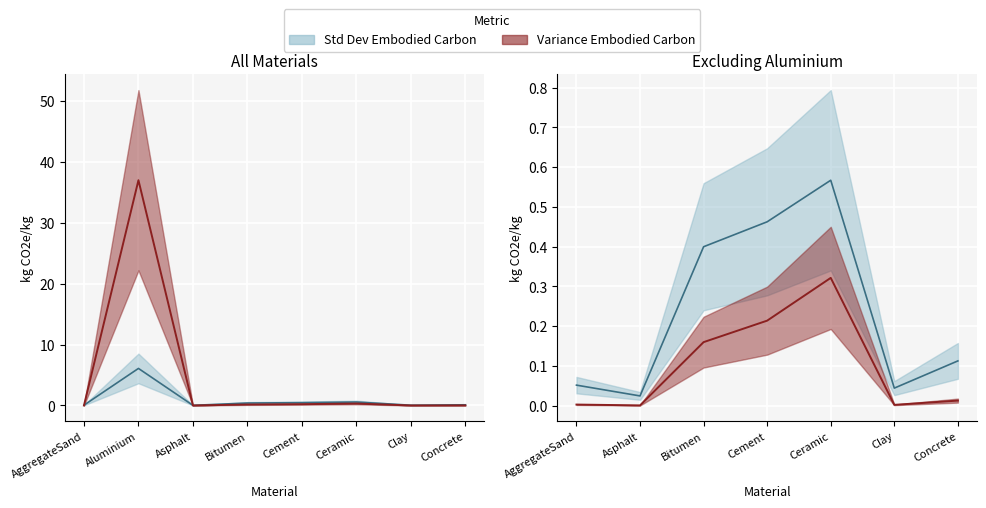

Rank the series by their maximum value, from lowest to highest.

Std Dev Embodied Carbon, Variance Embodied Carbon